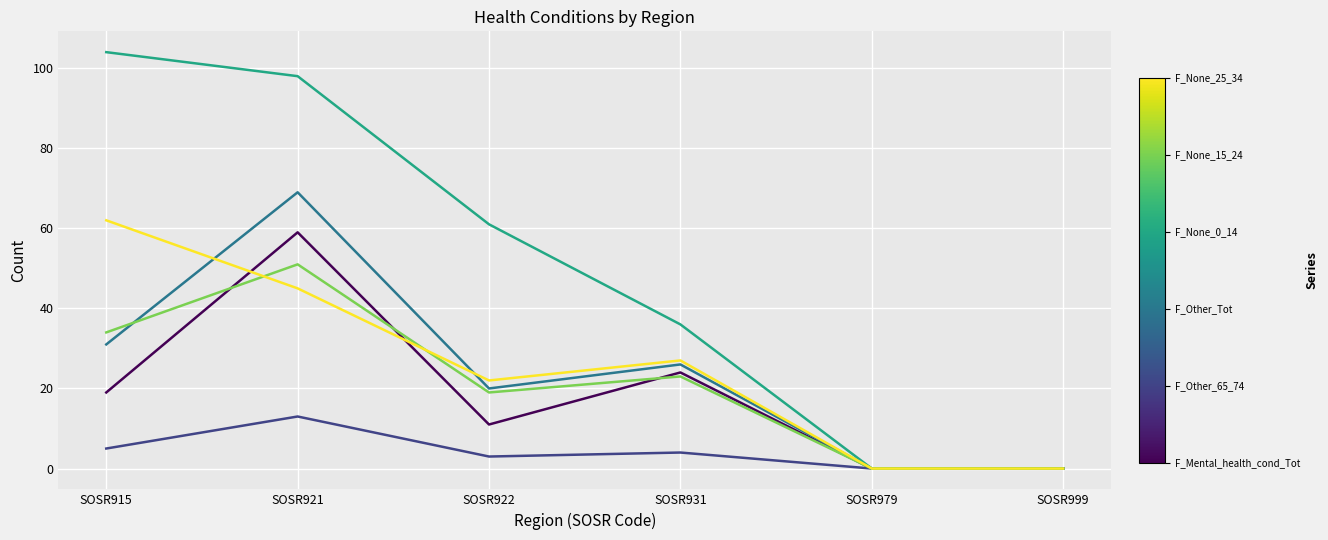

What is the spread (max minus min) of values at SOSR922?

58